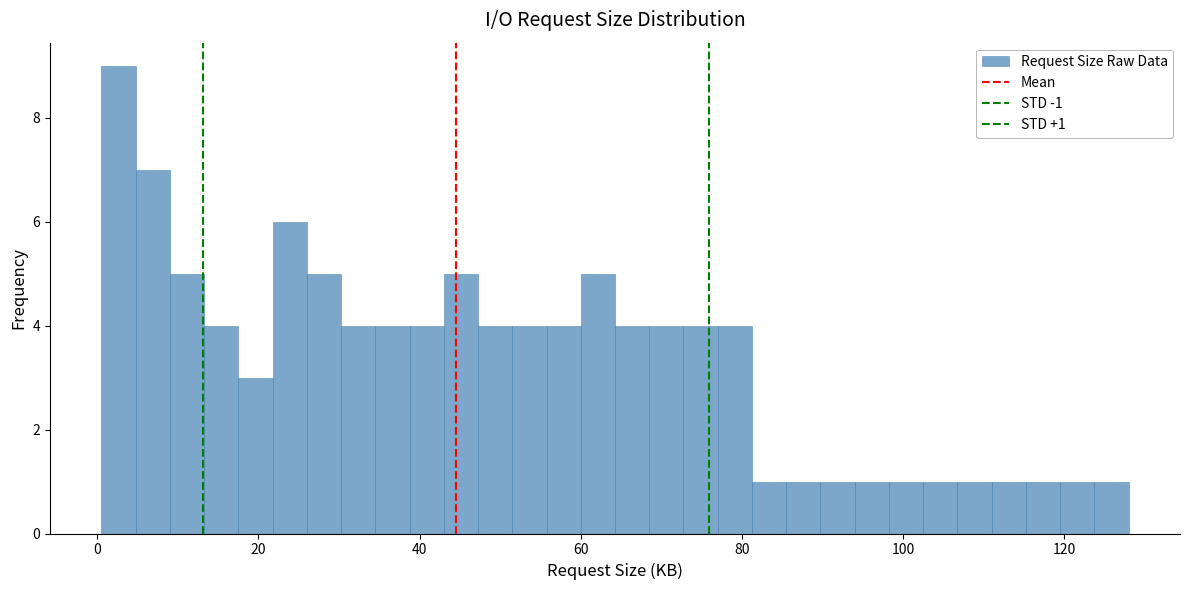

Around what value on the x-axis is the tallest bar? Give the approximate position of its centre, as read against the axis.

2